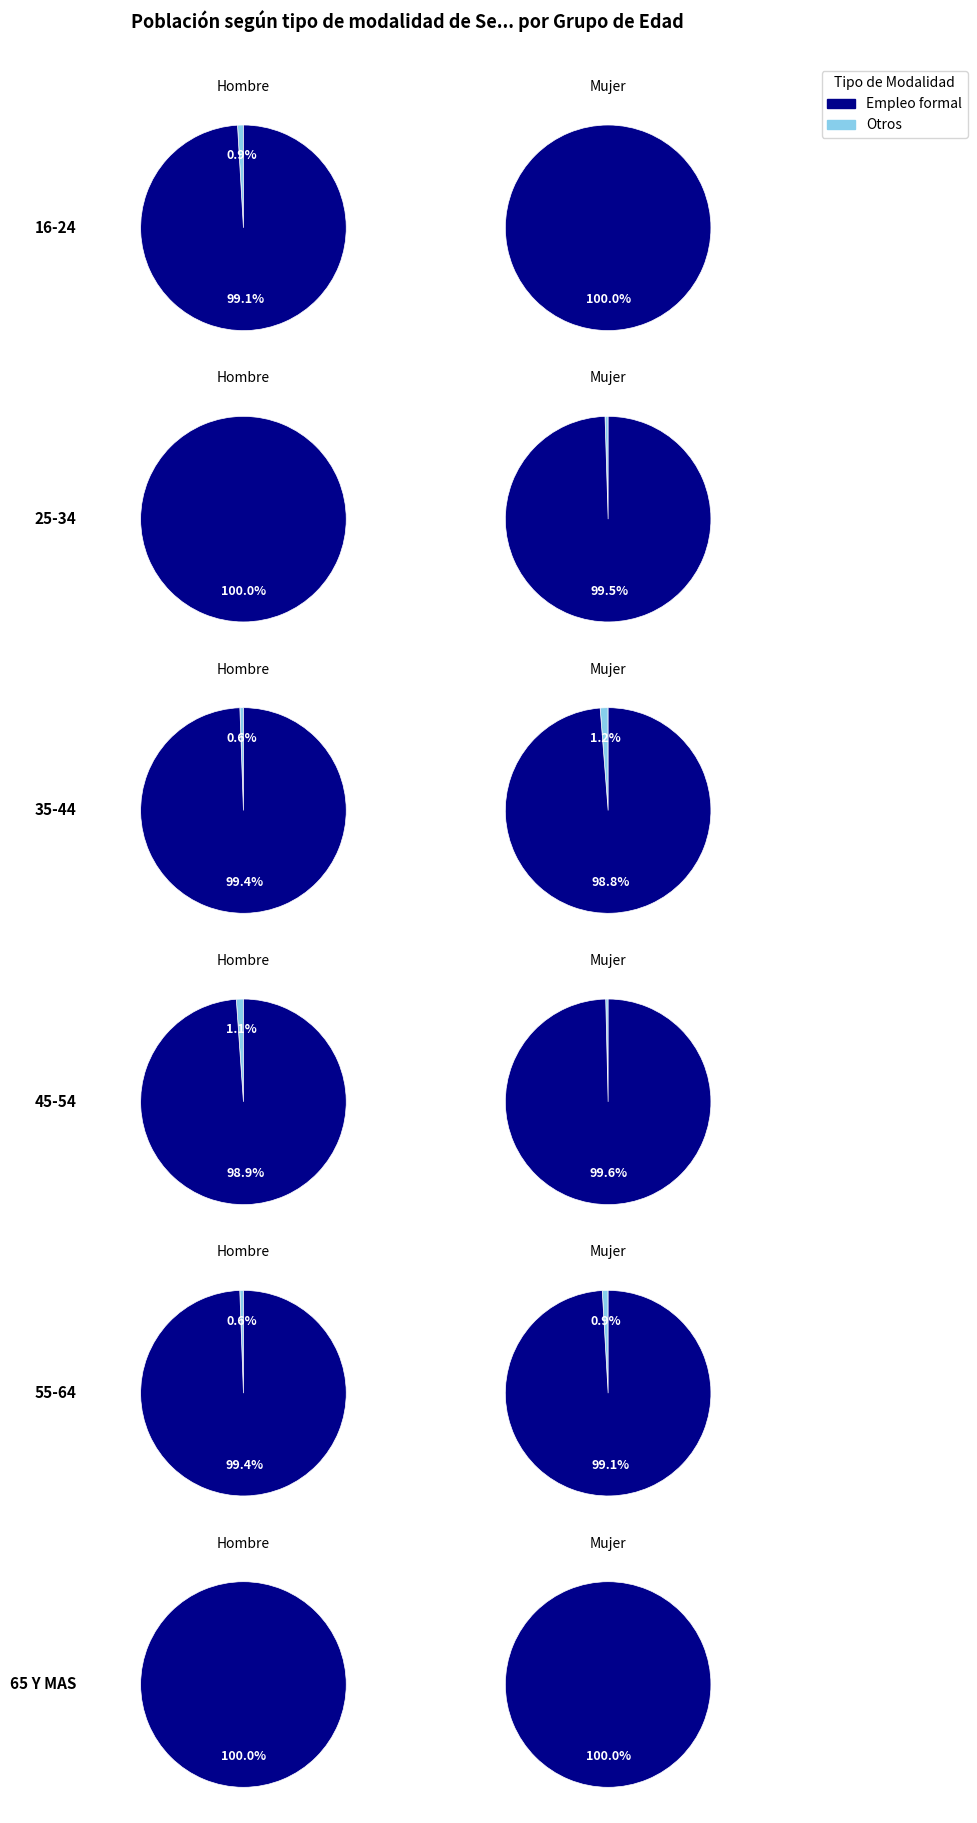

True or false: Total Hombre accounts for 36% of the total.

False